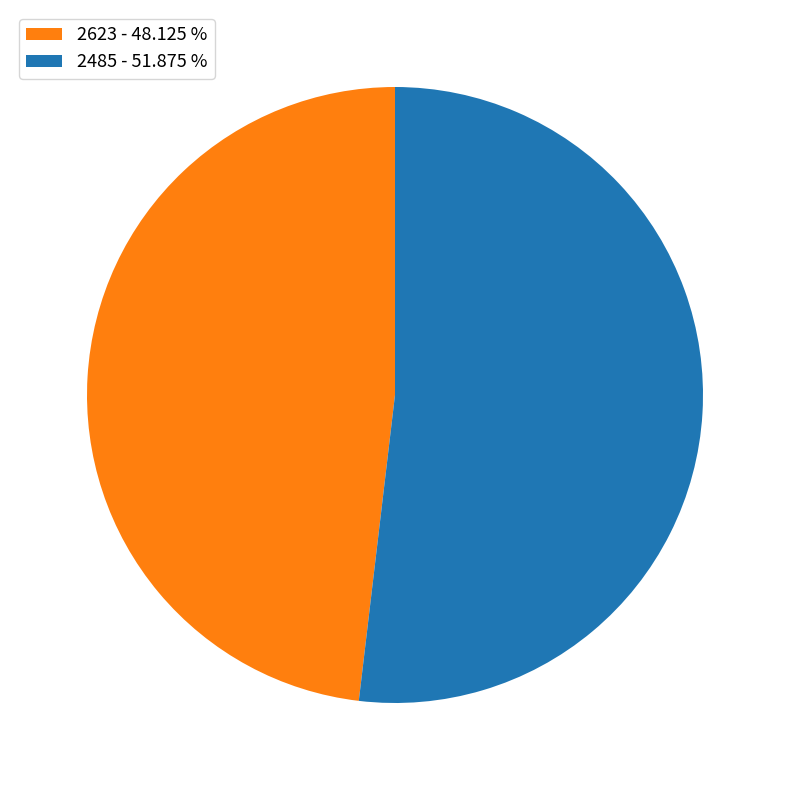

Rank the categories by value from highest to lowest.

2485, 2623